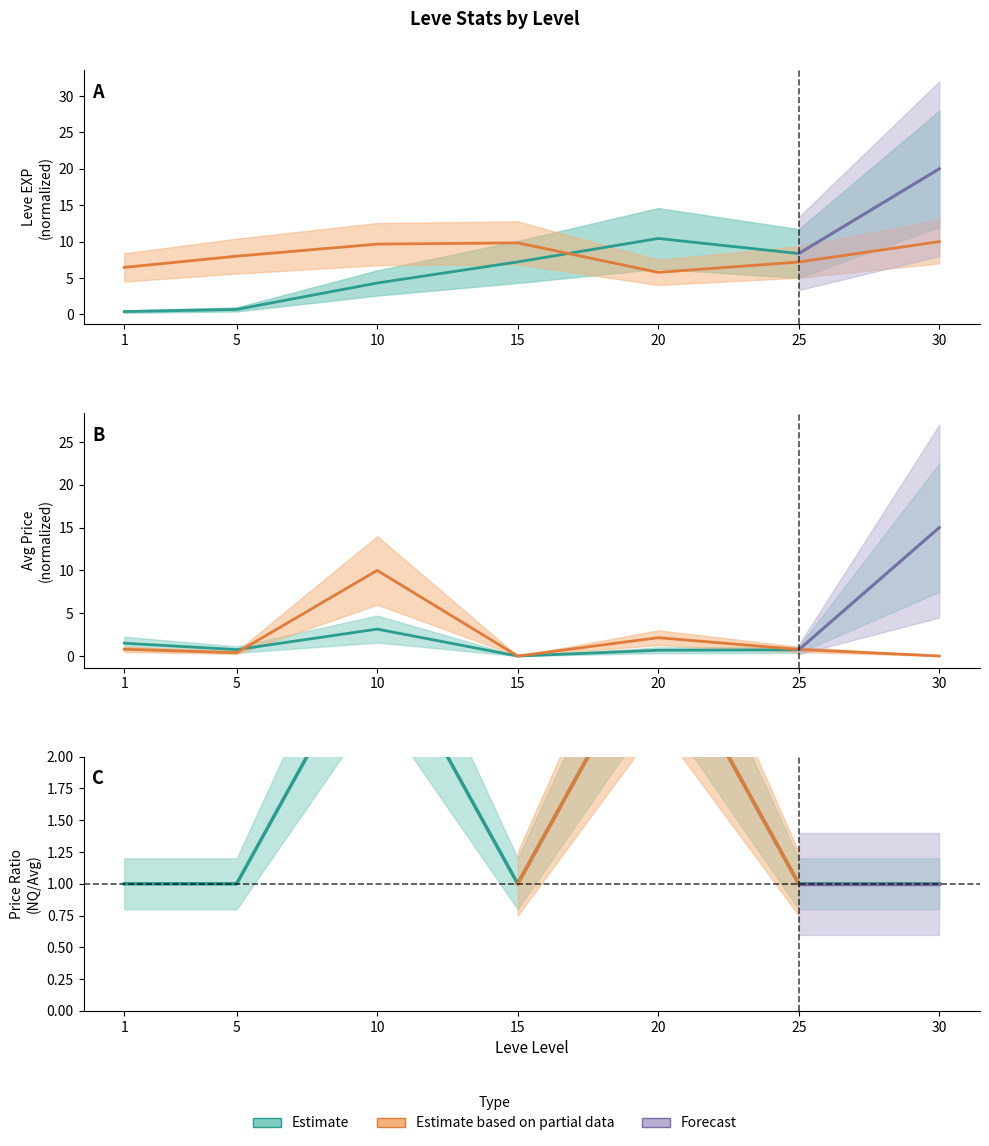

Is it true that Leve EXP equals 2.1 at 10?

False